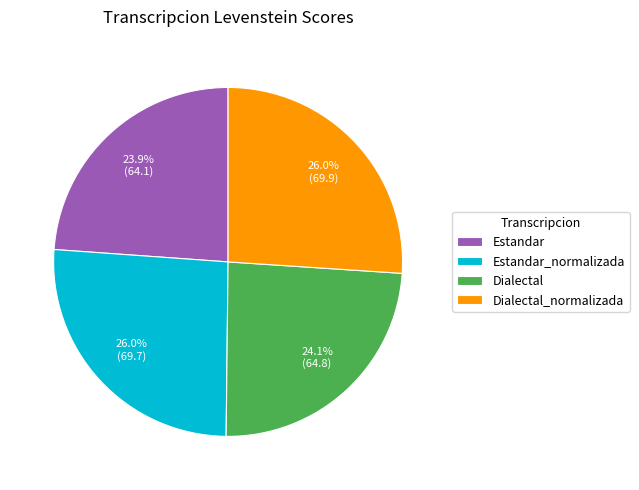

How much of the chart is everything except Estandar?

76.1%